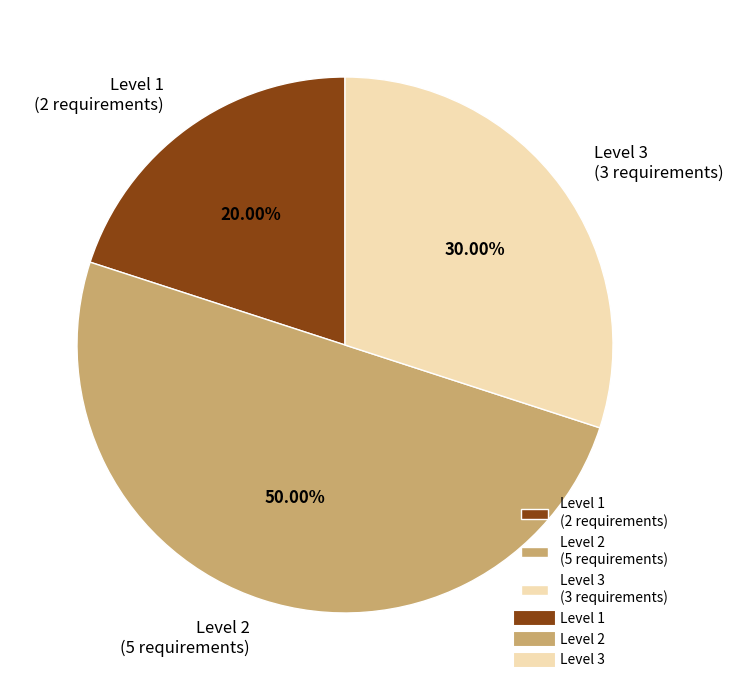

Between Level 1 (2 requirements) and Level 3 (3 requirements), which is larger?

Level 3 (3 requirements)